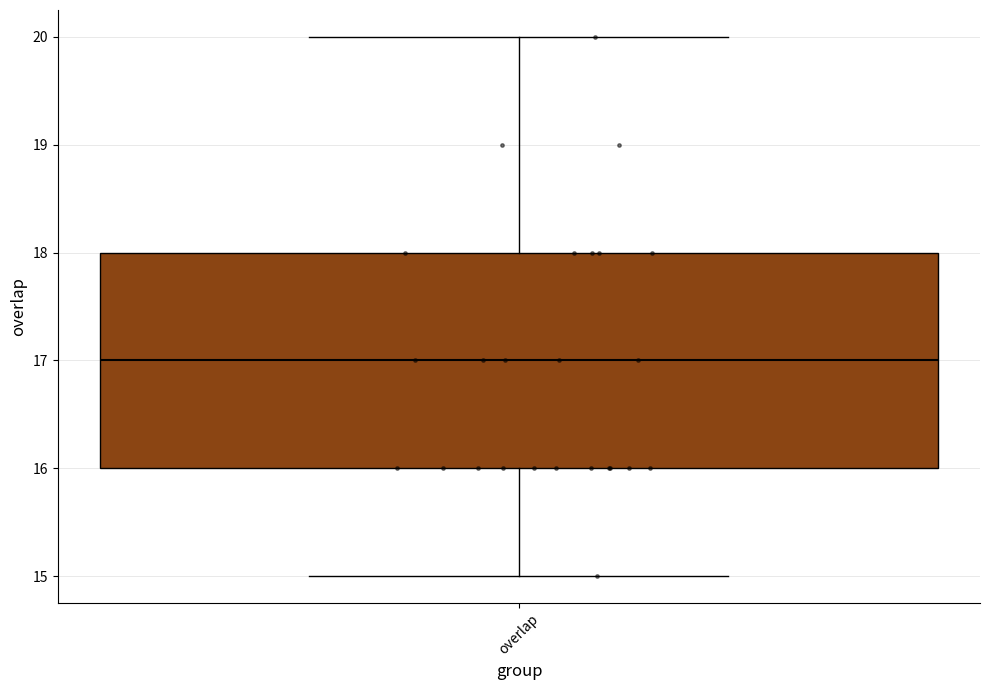

Read this box plot against the y-axis: the position of the median line, the range covered by the box, and the ends of both whiskers. The values are not printed on the chart, so give them approximately, as read against the axis.

median 17, box 16 to 18, whiskers 15 to 20